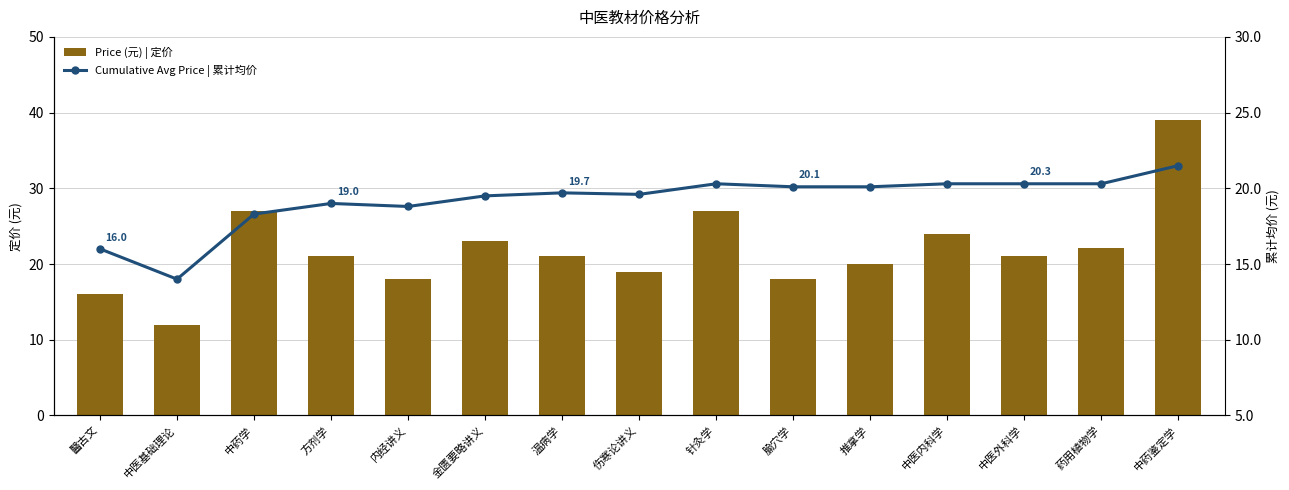

Reading right to left, extract all data points from this chart.

Price (元) | 定价: 中药鉴定学=39.0	药用植物学=22.1	中医外科学=21.0	中医内科学=24.0	推拿学=20.0	腧穴学=18.0	针灸学=27.0	伤寒论讲义=19.0	温病学=21.0	金匮要略讲义=23.0	内经讲义=18.0	方剂学=21.0	中药学=27.0	中医基础理论=12.0	醫古文=16.0
Cumulative Avg Price | 累计均价: 中药鉴定学=21.5	药用植物学=20.3	中医外科学=20.3	中医内科学=20.3	推拿学=20.1	腧穴学=20.1	针灸学=20.3	伤寒论讲义=19.6	温病学=19.7	金匮要略讲义=19.5	内经讲义=18.8	方剂学=19.0	中药学=18.3	中医基础理论=14.0	醫古文=16.0